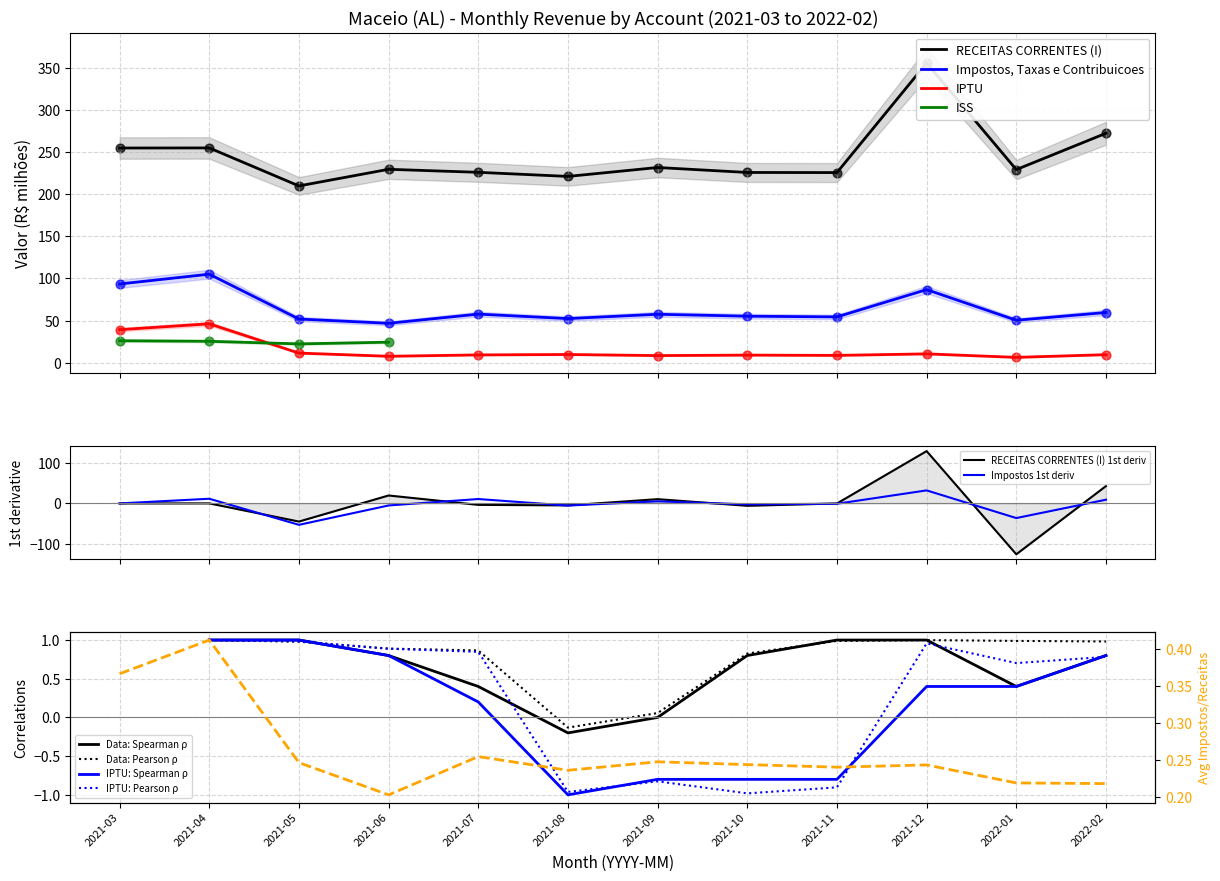

At how many categories does at least one series exceed 227?

7